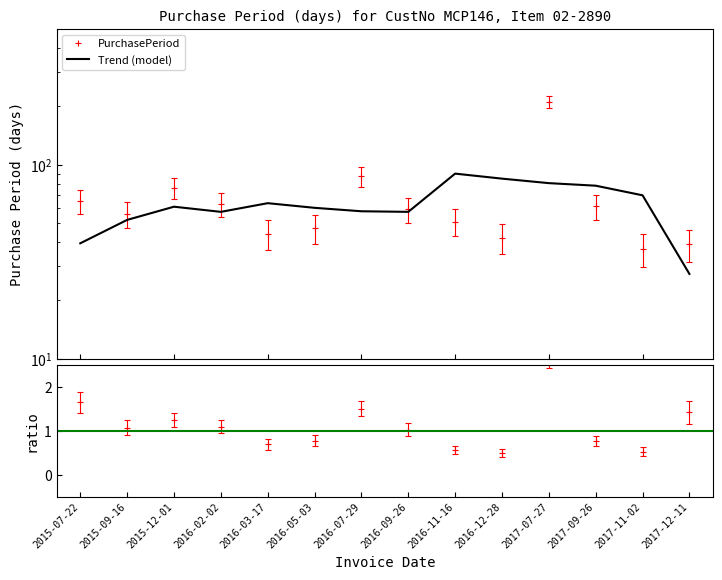

Rank the series at 2017-07-27 from lowest to highest value.

ratio, Trend (model), PurchasePeriod